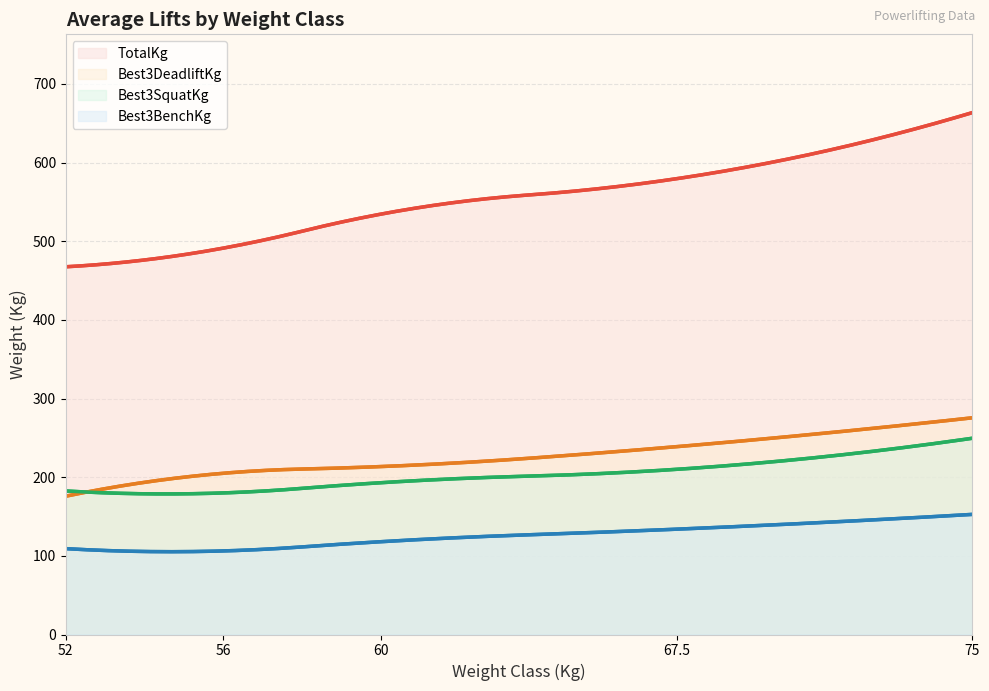

At 75, list the series in order from smallest to largest.

Best3BenchKg, Best3SquatKg, Best3DeadliftKg, TotalKg